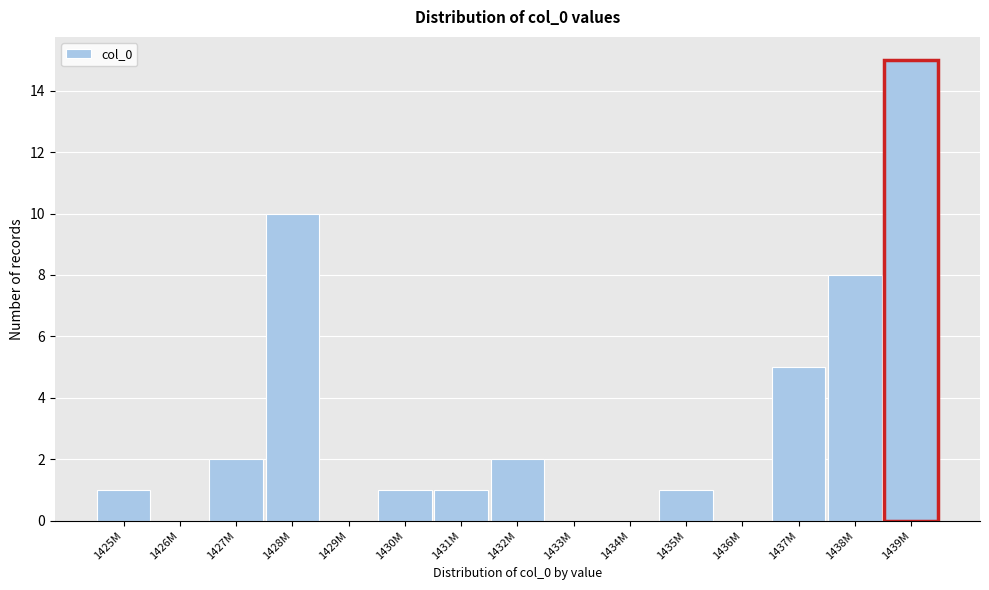

Reading right to left, what are all the values shown in this chart?

1439M=15	1438M=8	1437M=5	1436M=0	1435M=1	1434M=0	1433M=0	1432M=2	1431M=1	1430M=1	1429M=0	1428M=10	1427M=2	1426M=0	1425M=1